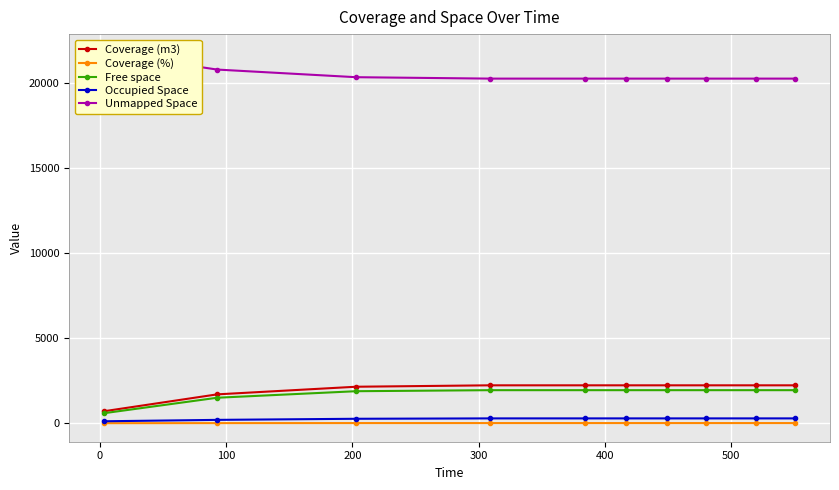

What is the value of the Coverage (m3) point at the 10th from the left?

2230.7